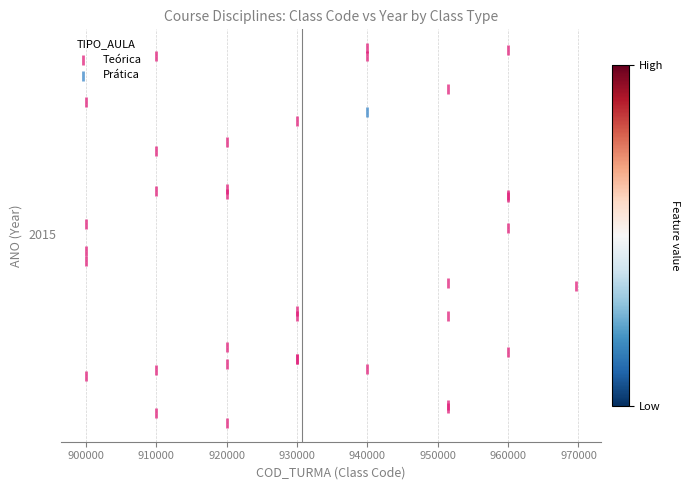

What are all the series names shown in the legend?

Teórica, Prática